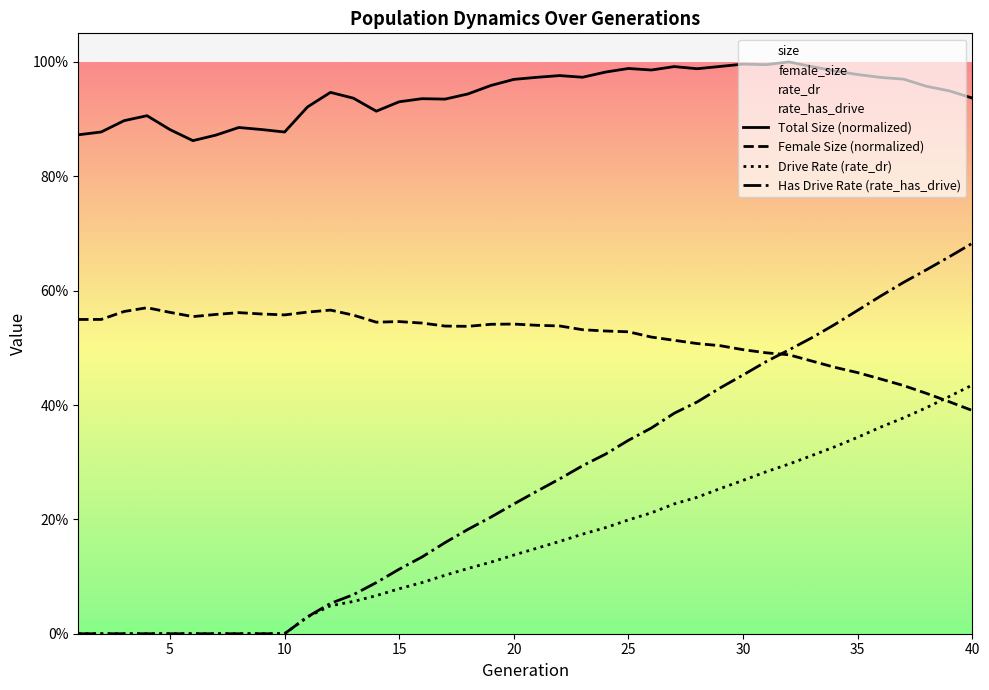

Rank the series at 16 from lowest to highest value.

rate_dr, rate_has_drive, female_size, size